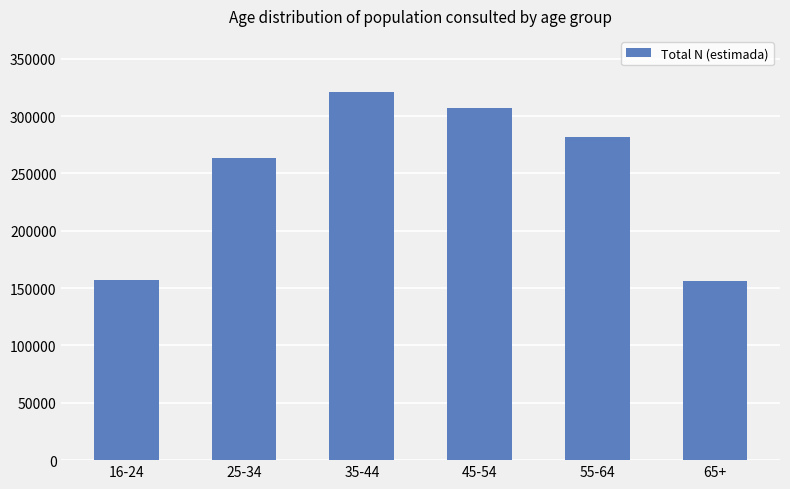

The value at 16-24 is 157174. True or false?

True